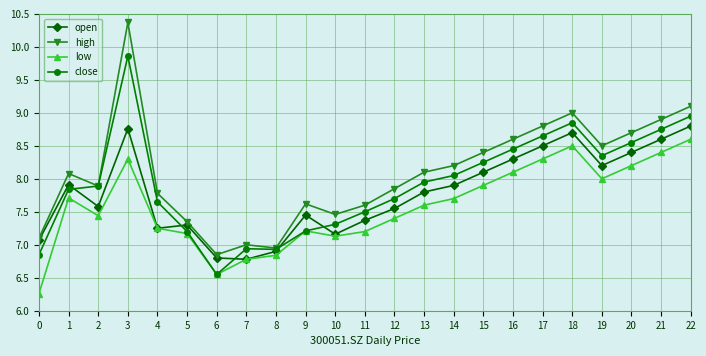

What is the sum of the high values at 7 and 13?

15.1